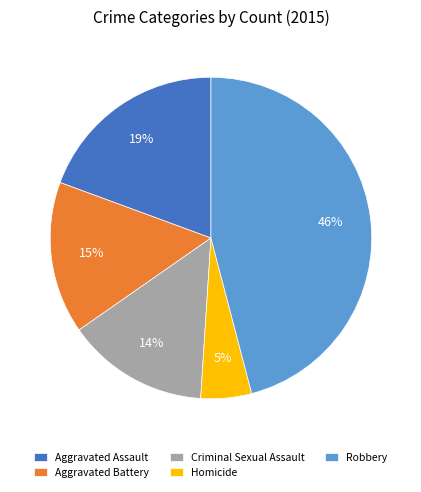

What is the largest slice in the pie chart?

Robbery